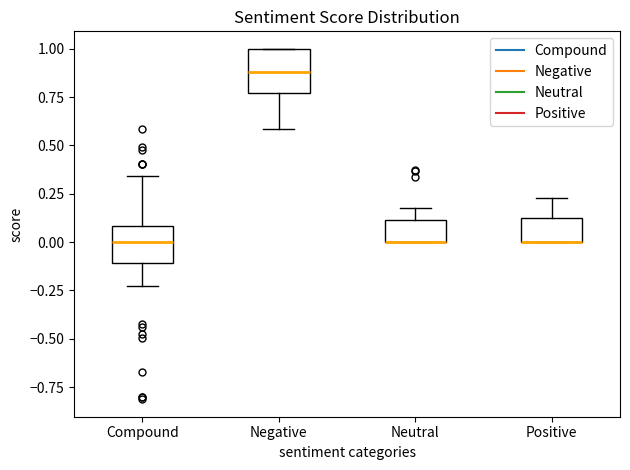

Reading left to right, read every box against the y-axis: the position of its median line, the range the box covers, and the ends of its whiskers. The values are not printed on the chart, so give them approximately, as read against the axis.

Compound: median 0.00, box -0.10 to 0.10, whiskers -0.25 to 0.35
Negative: median 0.90, box 0.75 to 1.00, whiskers 0.60 to 1.00
Neutral: median 0.00 (drawn on the box's lower edge), box 0.00 to 0.10, whiskers 0.00 to 0.20
Positive: median 0.00 (drawn on the box's lower edge), box 0.00 to 0.10, whiskers 0.00 to 0.25